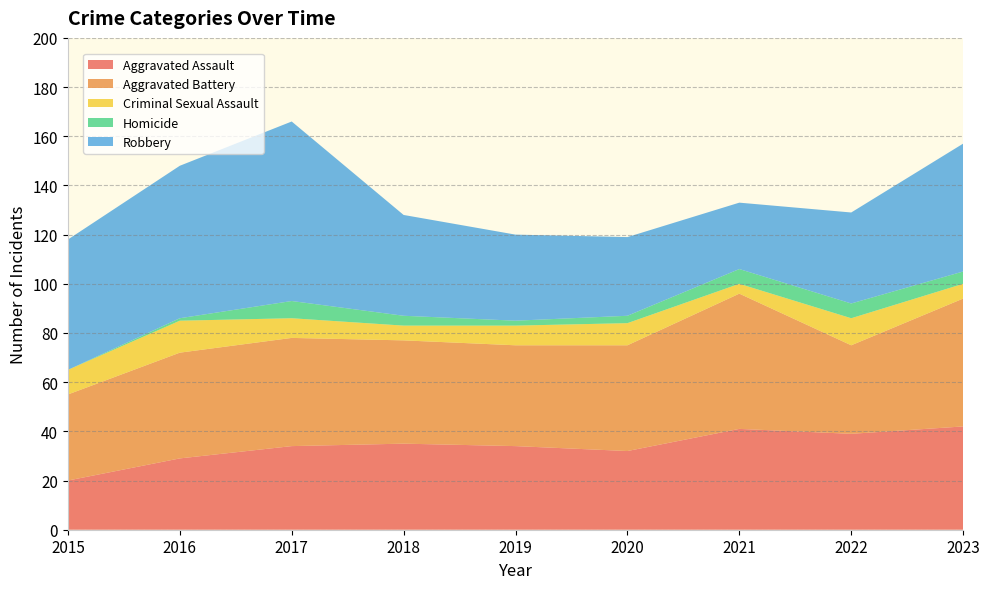

Reading right to left, transcribe all the data shown in this chart.

Aggravated Assault: 2023=42	2022=39	2021=41	2020=32	2019=34	2018=35	2017=34	2016=29	2015=20
Aggravated Battery: 2023=52	2022=36	2021=55	2020=43	2019=41	2018=42	2017=44	2016=43	2015=35
Criminal Sexual Assault: 2023=6	2022=11	2021=4	2020=9	2019=8	2018=6	2017=8	2016=13	2015=10
Homicide: 2023=5	2022=6	2021=6	2020=3	2019=2	2018=4	2017=7	2016=1	2015=0
Robbery: 2023=52	2022=37	2021=27	2020=32	2019=35	2018=41	2017=73	2016=62	2015=53